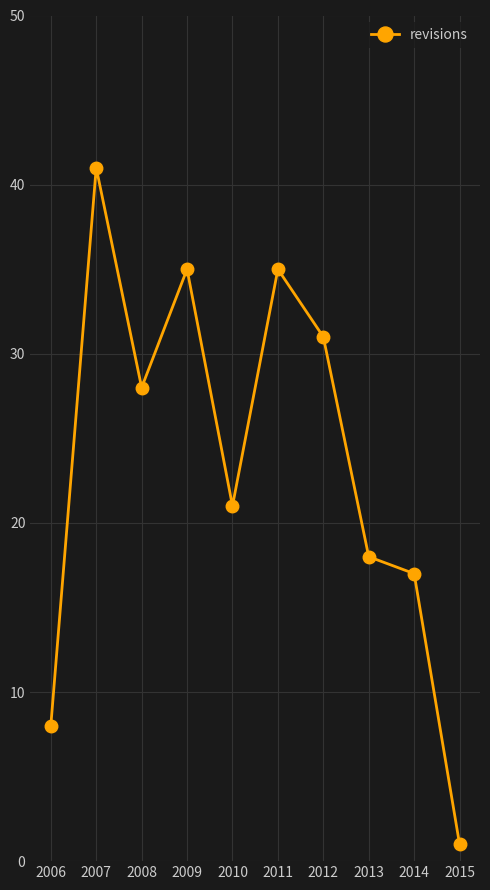

What is the difference between the second highest and minimum values?

34